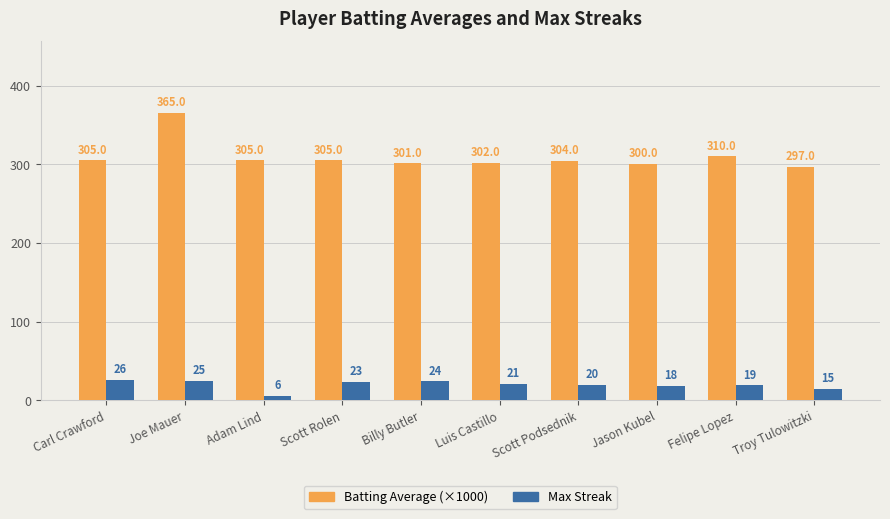

Reading left to right, transcribe all the data shown in this chart.

Batting Average (×1000): Carl Crawford=305	Joe Mauer=365	Adam Lind=305	Scott Rolen=305	Billy Butler=301	Luis Castillo=302	Scott Podsednik=304	Jason Kubel=300	Felipe Lopez=310	Troy Tulowitzki=297
Max Streak: Carl Crawford=26	Joe Mauer=25	Adam Lind=6	Scott Rolen=23	Billy Butler=24	Luis Castillo=21	Scott Podsednik=20	Jason Kubel=18	Felipe Lopez=19	Troy Tulowitzki=15